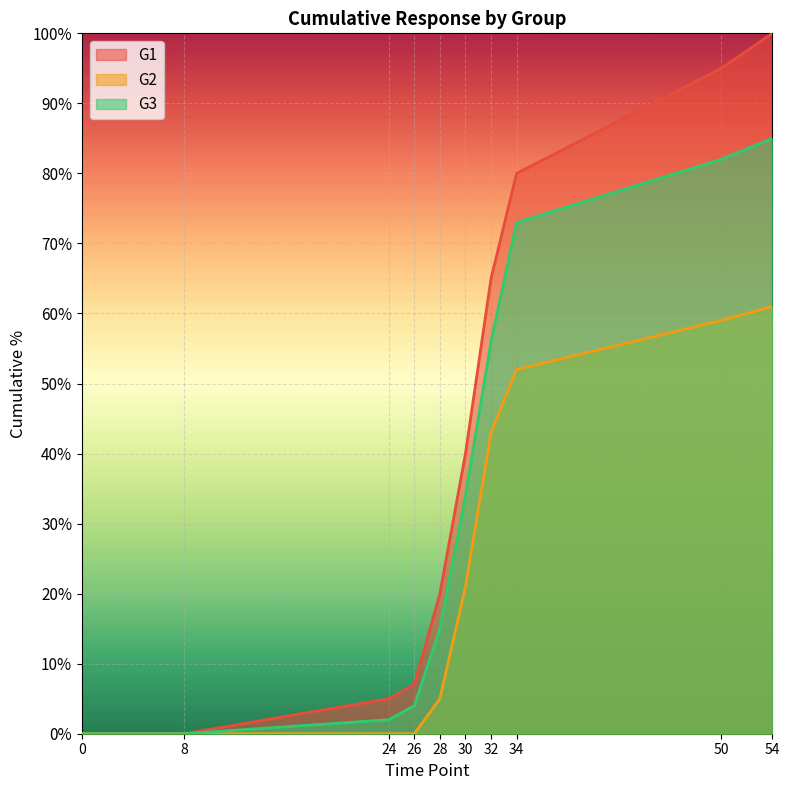

Where does the G3 series first go above 34?

32